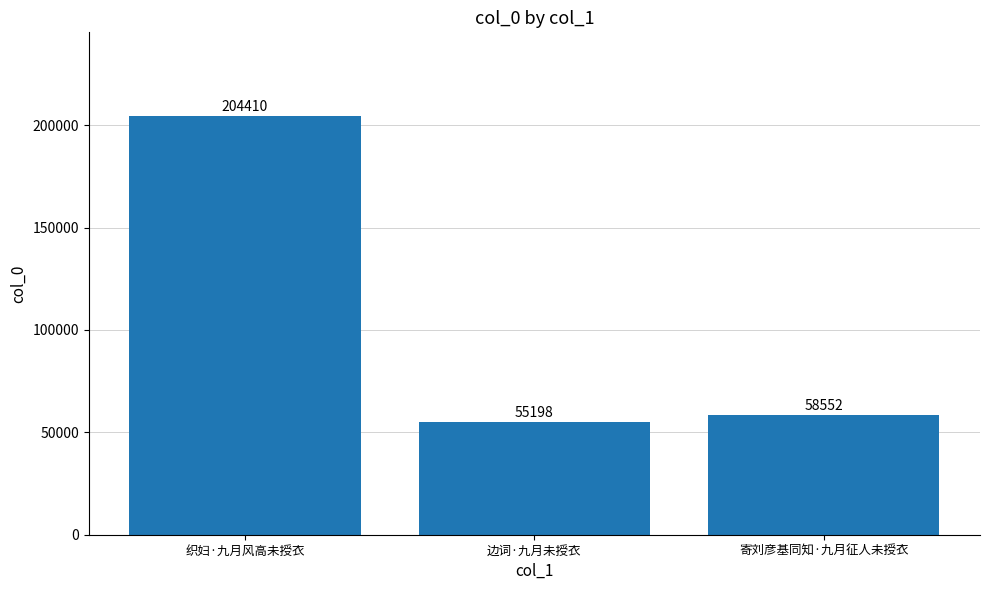

What is the maximum value shown in the chart?

204410